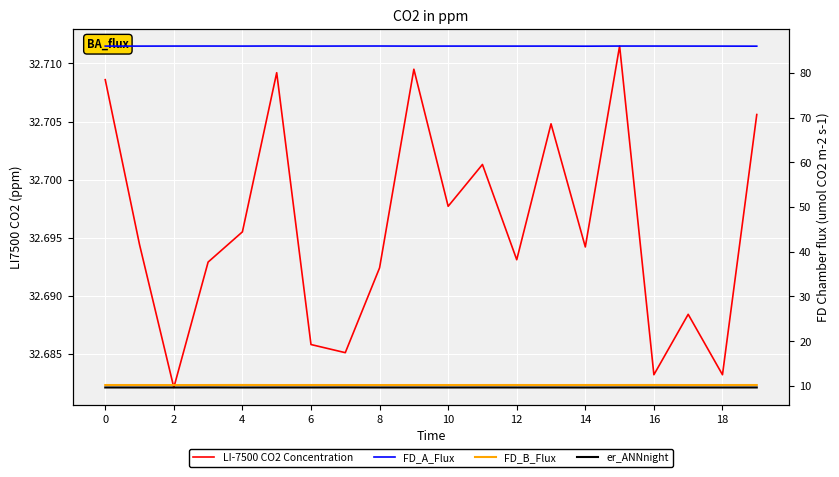

Does the chart display data point markers on the line(s)?

No